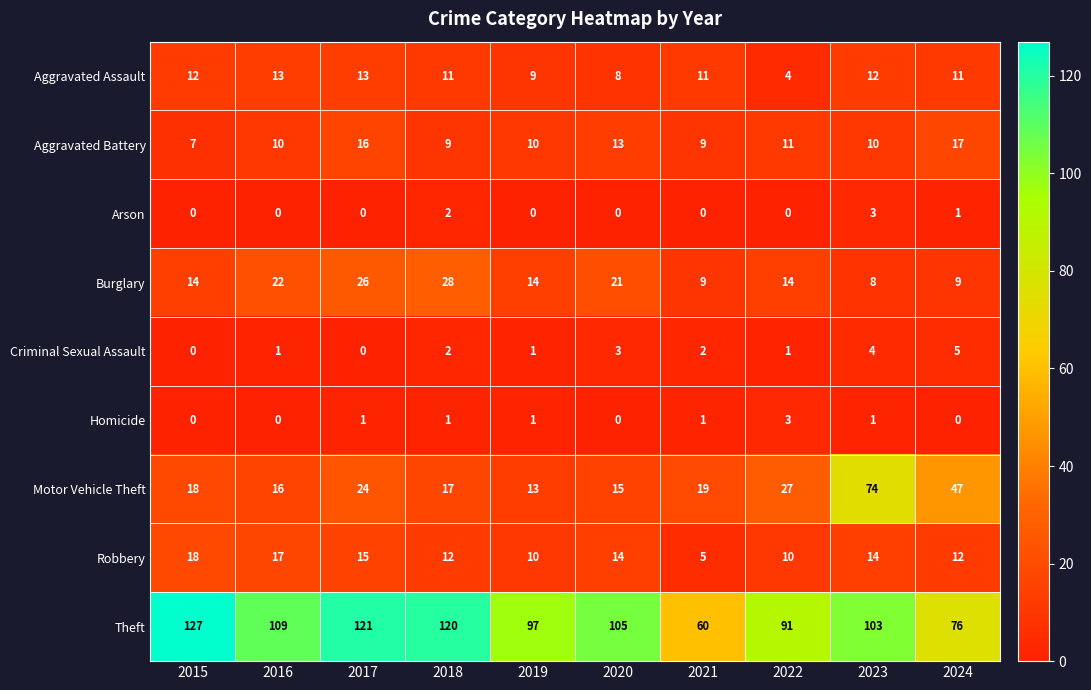

The value of Burglary at 2017 is 43. True or false?

False